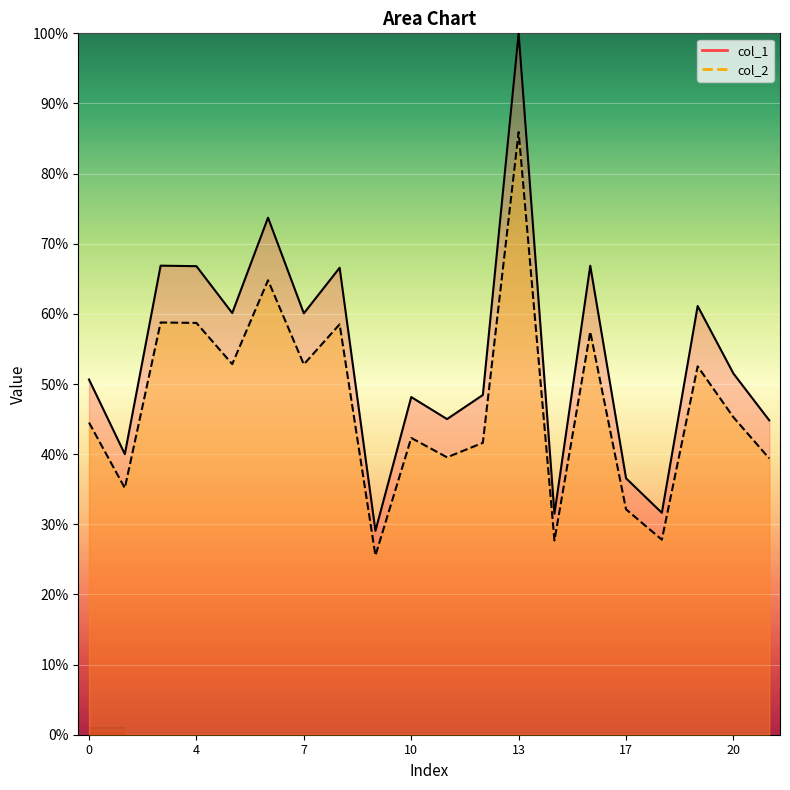

At which label is col_1 closest to 64?

8